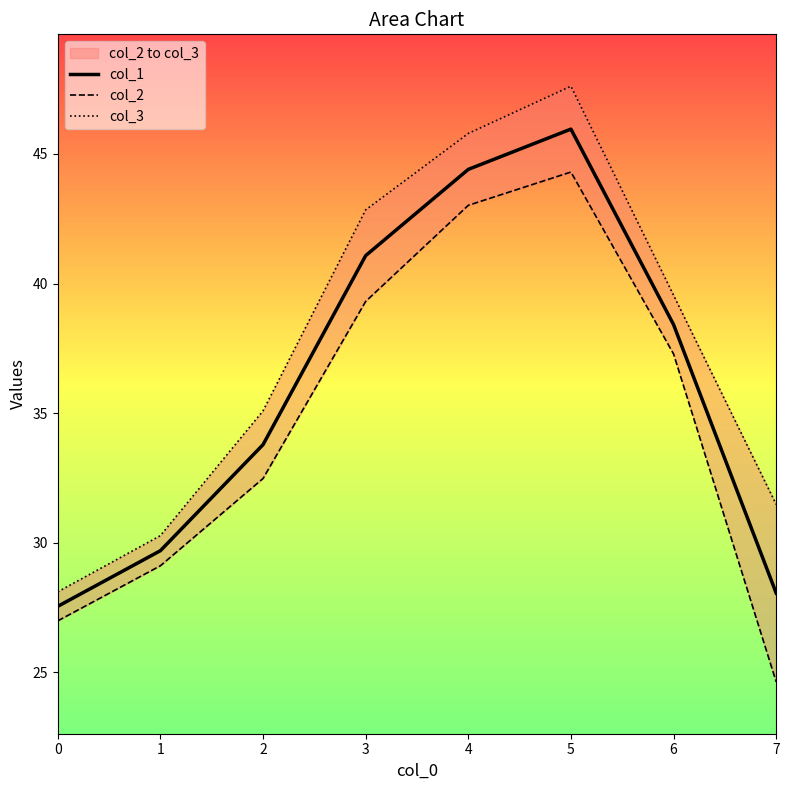

Between 0 and 4, which series saw the biggest shift?

col_3